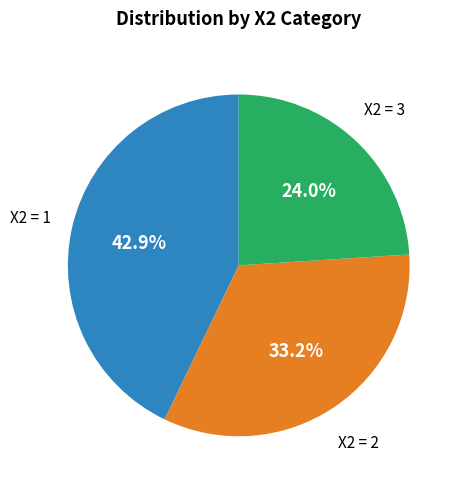

Is there any slice that represents more than half of the pie?

No